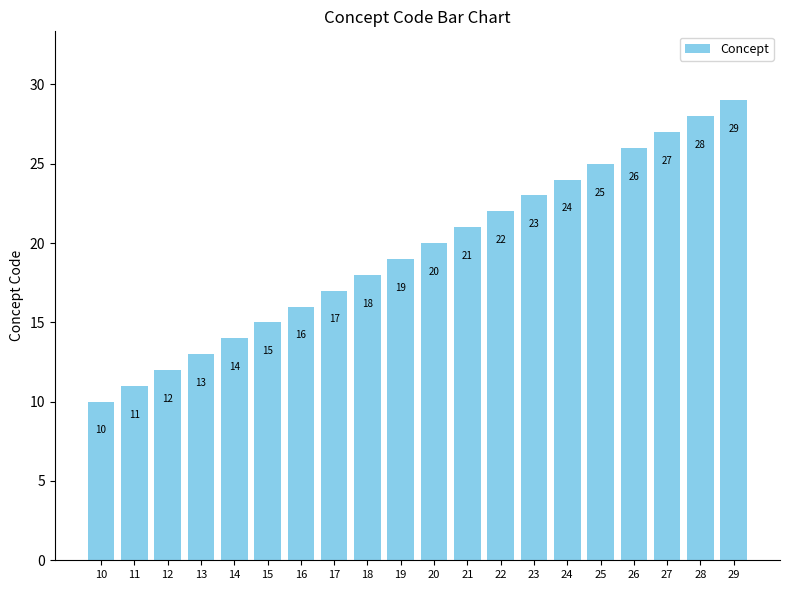

Which label corresponds to the largest value in the chart?

29